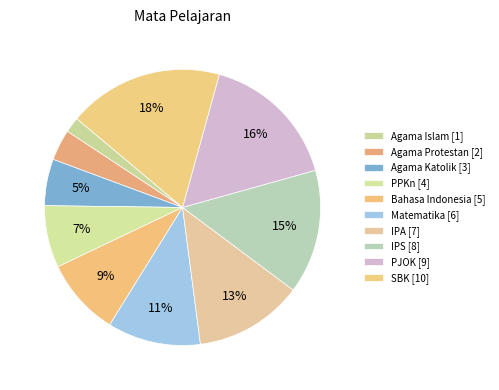

How many slices are in this pie chart?

10